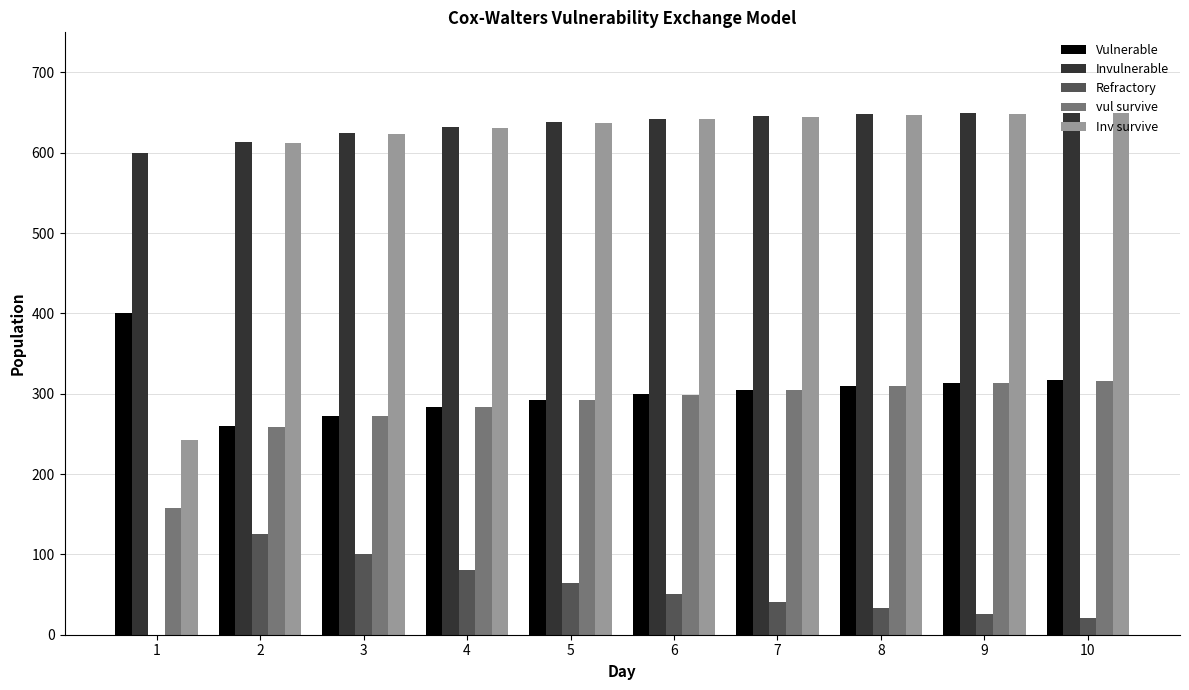

Is the value of Invulnerable at 8 greater than the value of Refractory at 7?

Yes